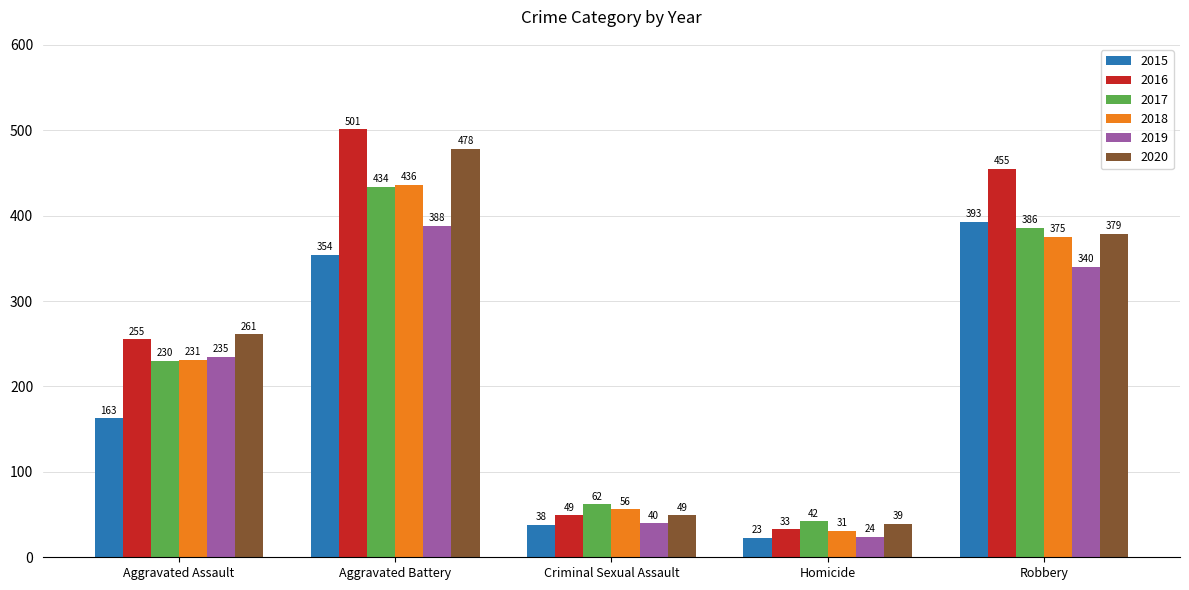

Reading left to right, what are all the values shown in this chart?

2015: Aggravated Assault=163	Aggravated Battery=354	Criminal Sexual Assault=38	Homicide=23	Robbery=393
2016: Aggravated Assault=255	Aggravated Battery=501	Criminal Sexual Assault=49	Homicide=33	Robbery=455
2017: Aggravated Assault=230	Aggravated Battery=434	Criminal Sexual Assault=62	Homicide=42	Robbery=386
2018: Aggravated Assault=231	Aggravated Battery=436	Criminal Sexual Assault=56	Homicide=31	Robbery=375
2019: Aggravated Assault=235	Aggravated Battery=388	Criminal Sexual Assault=40	Homicide=24	Robbery=340
2020: Aggravated Assault=261	Aggravated Battery=478	Criminal Sexual Assault=49	Homicide=39	Robbery=379